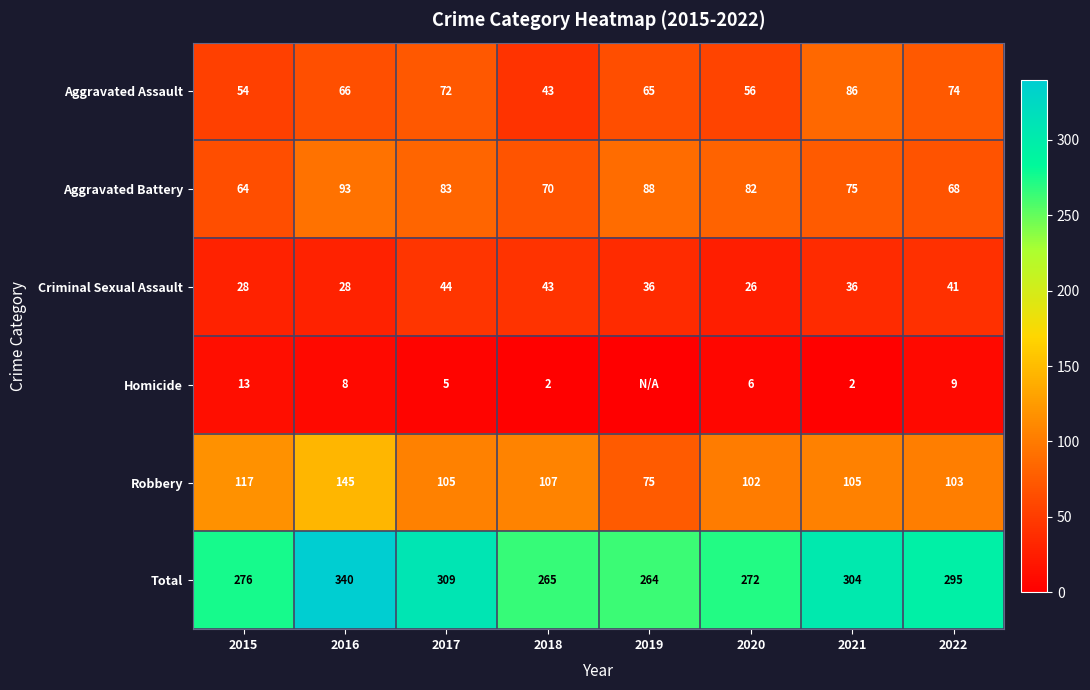

List the labels in order of Aggravated Battery value, smallest first.

2015, 2022, 2018, 2021, 2020, 2017, 2019, 2016